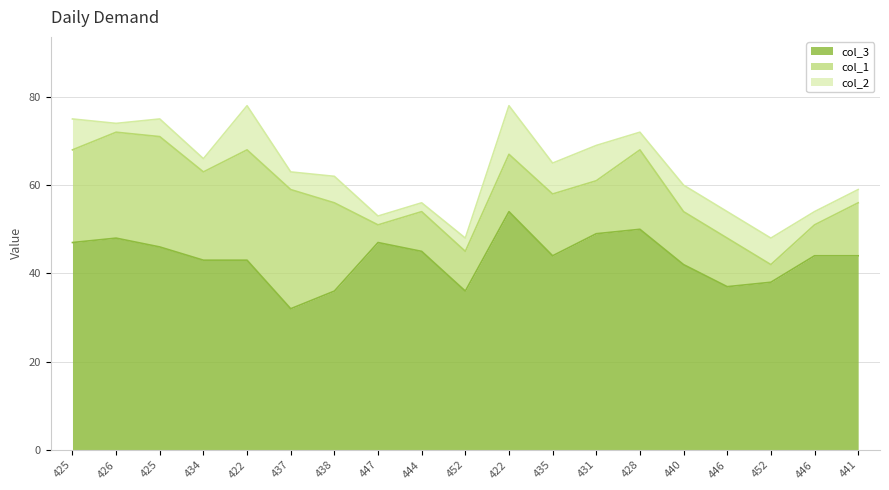

Read the col_2 value at 425.

7